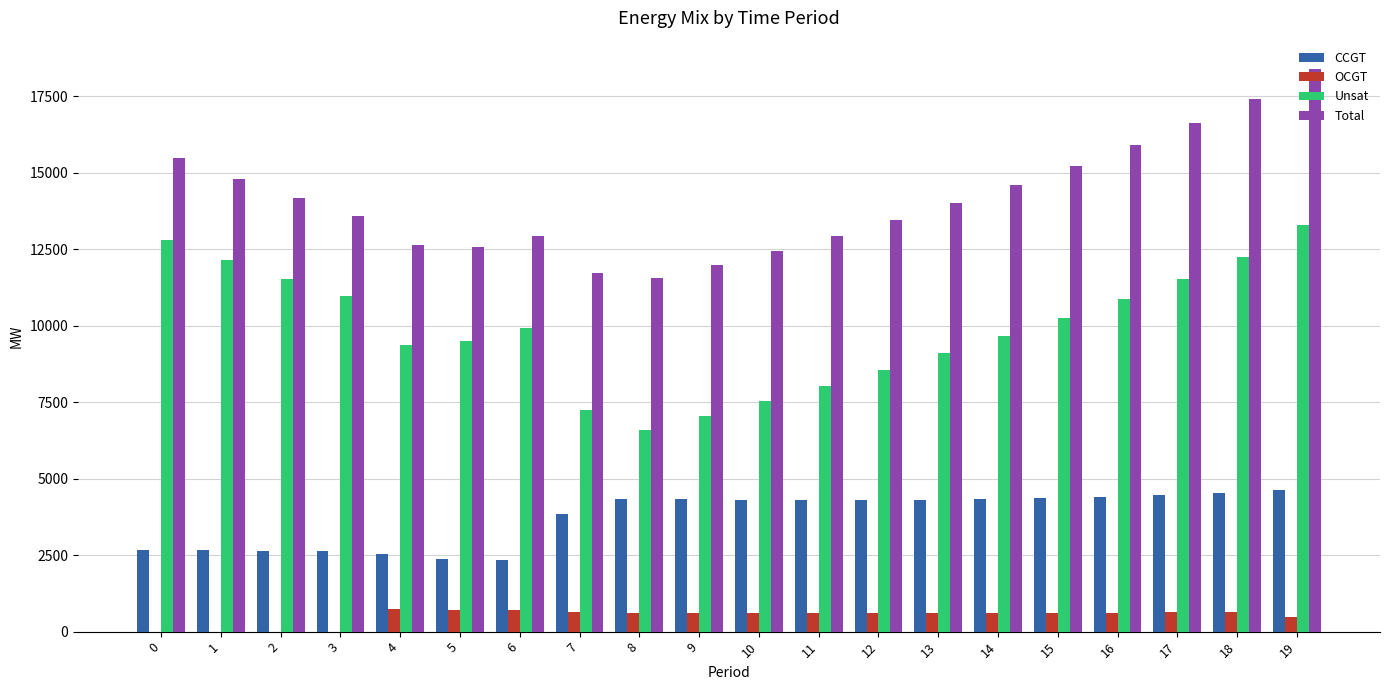

Which series changed the most between 4 and 14?

Total